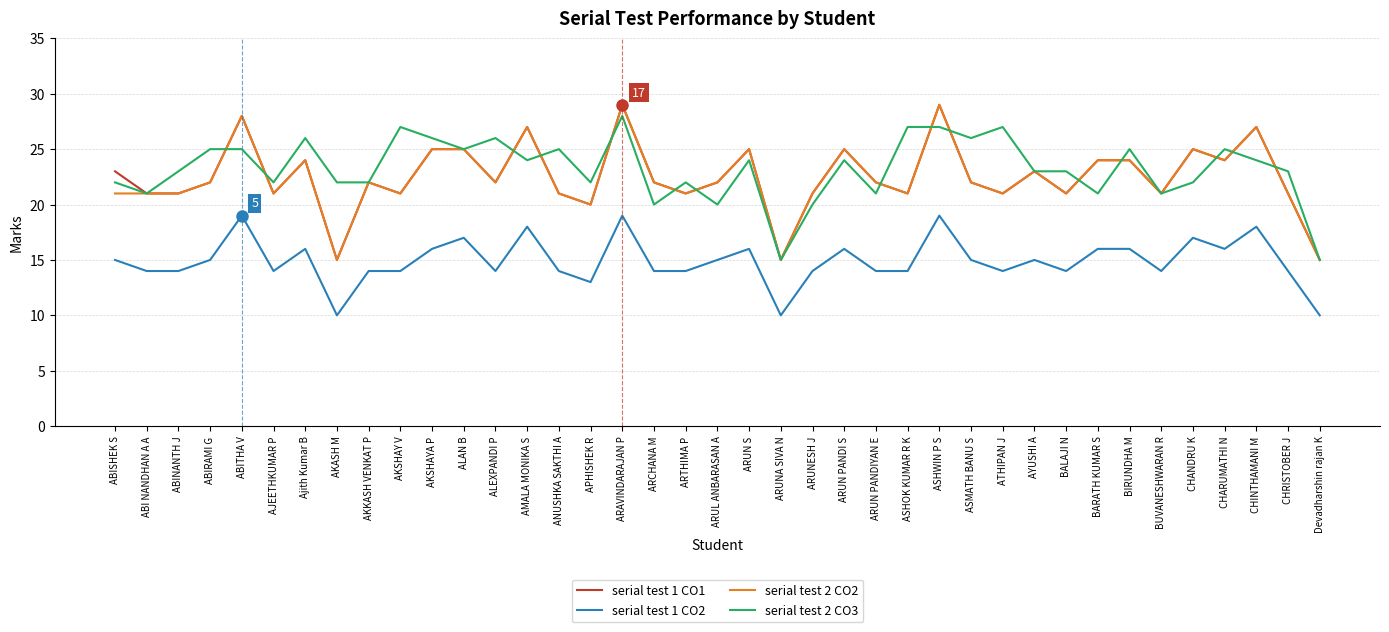

True or false: serial test 1 CO2 and serial test 1 CO1 cross at least once.

False